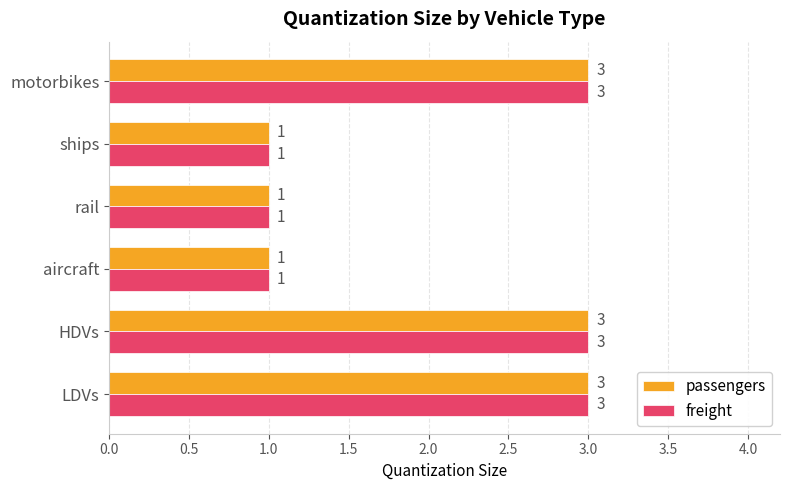

Count the freight values in the range 1 to 3.

6